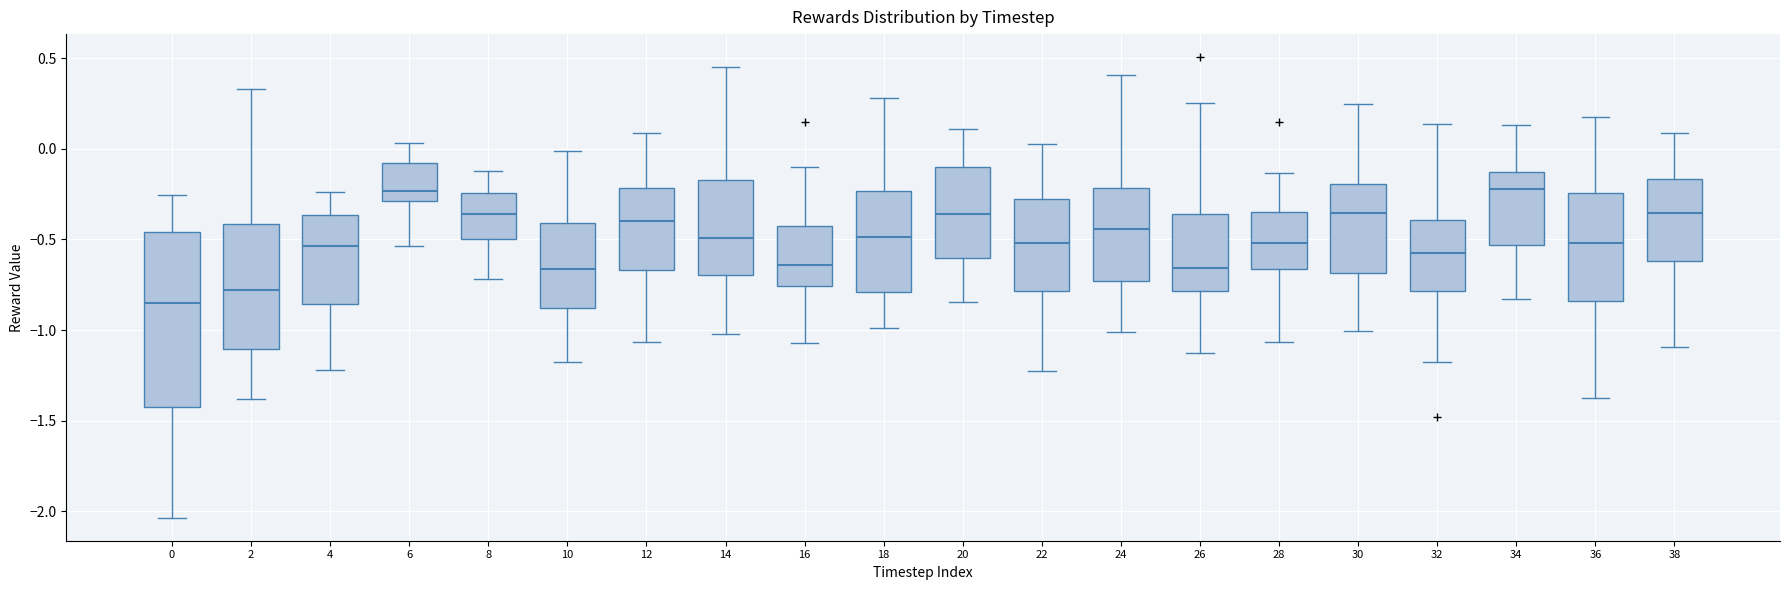

Where is the upper edge of the box at x = 4 on the y-axis? The values are not printed on the chart, so give them approximately, as read against the axis.

-0.35